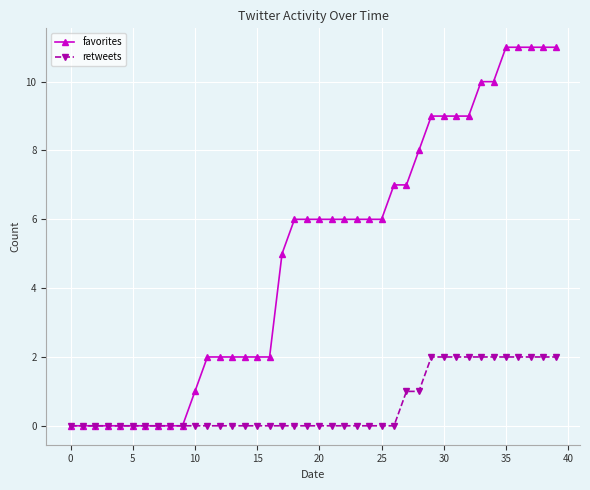

Rank the series by their average value, from highest to lowest.

favorites, retweets